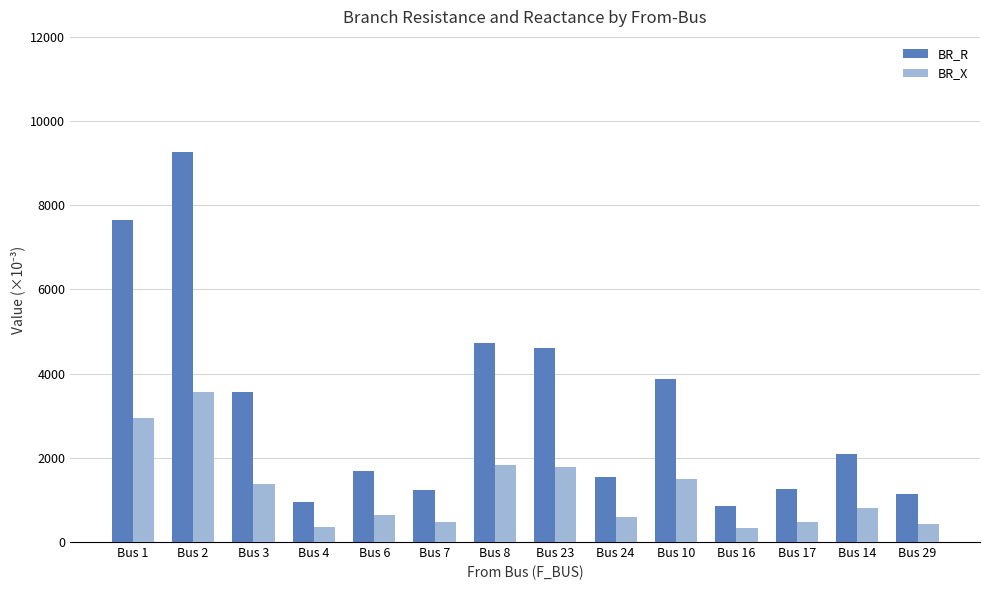

What is the smallest value displayed?

329.9